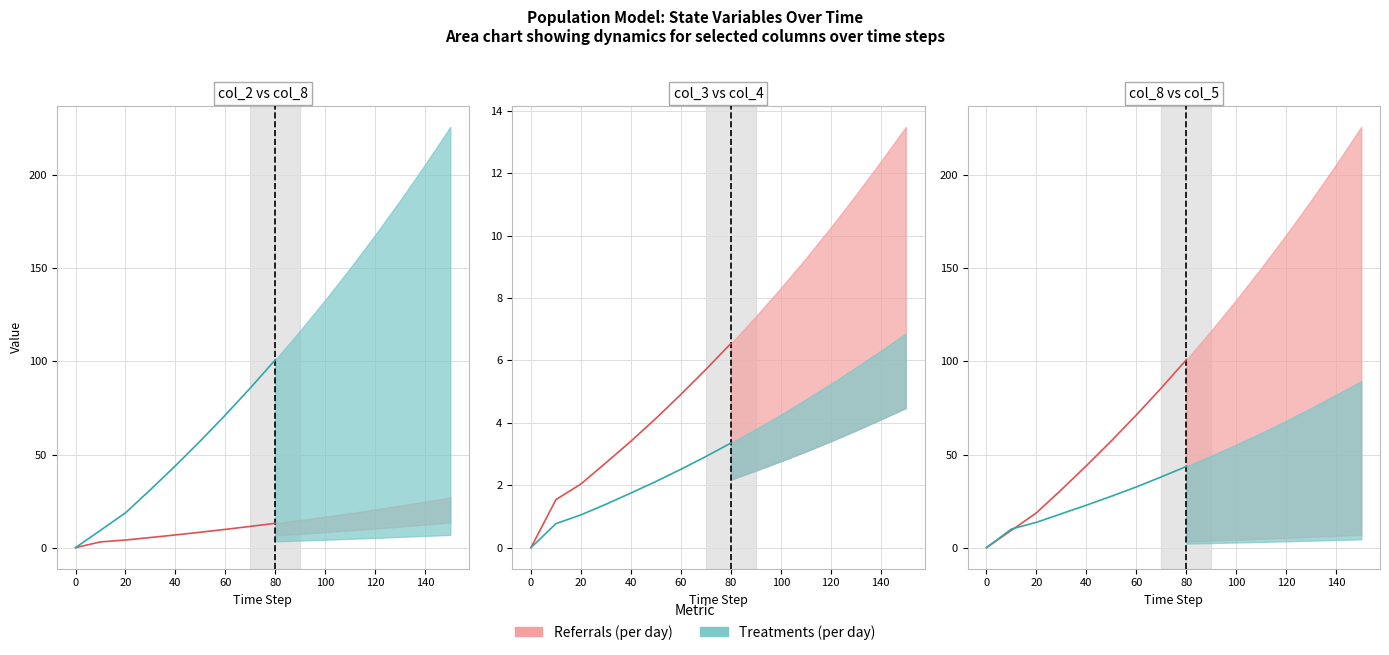

Which series has the widest spread of values?

Referrals (per day)